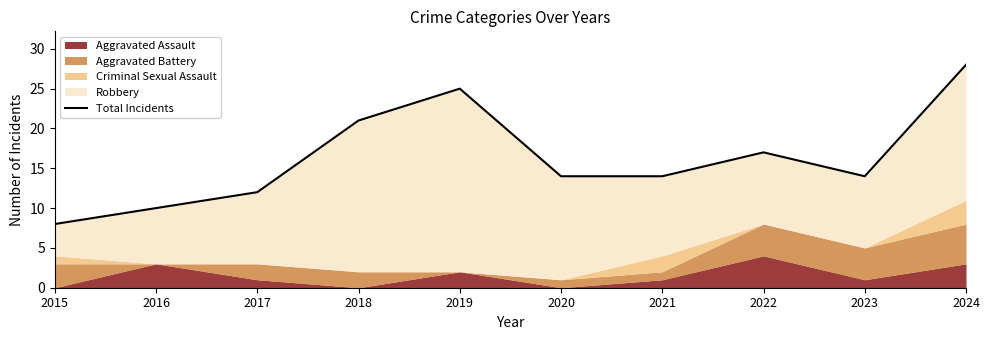

How many points are lower than both their immediate neighbors (excluding endpoints)?

1